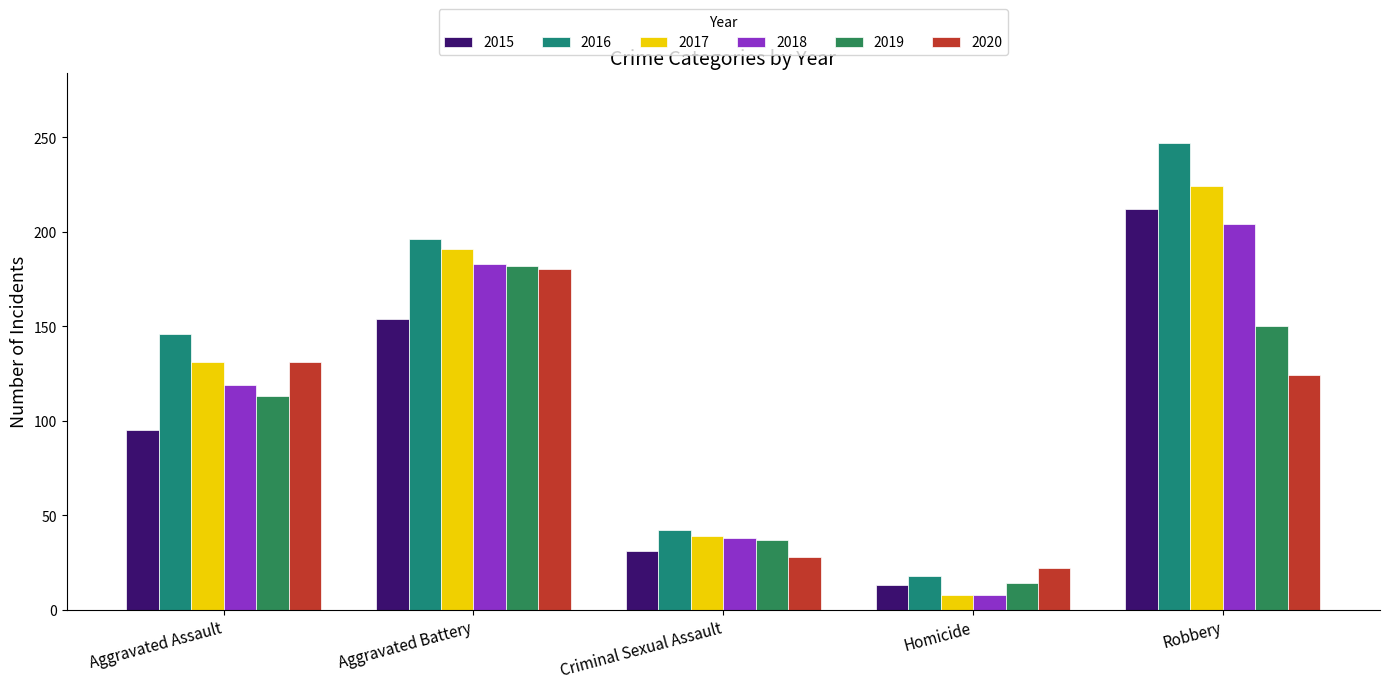

What is the value of the 2019 bar at the 2nd from the left?

182